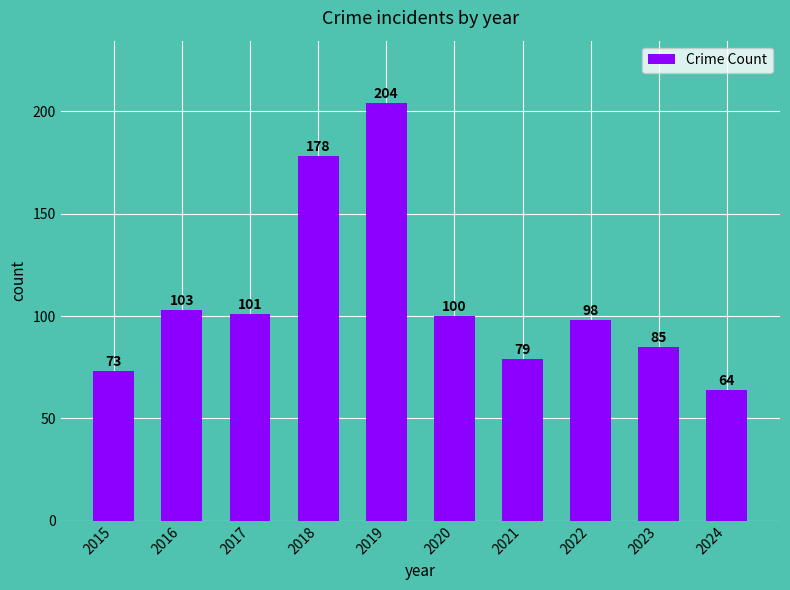

At which label is the value closest to 134?

2016